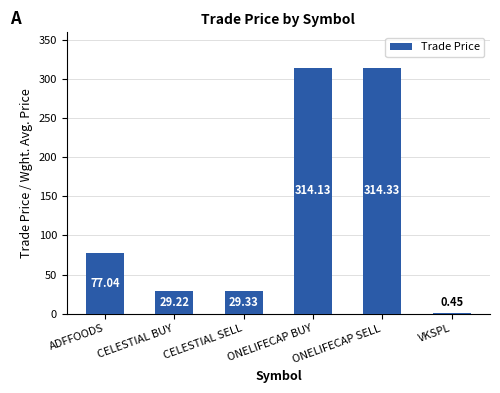

Which has a higher value, ONELIFECAP BUY or ADFFOODS?

ONELIFECAP BUY